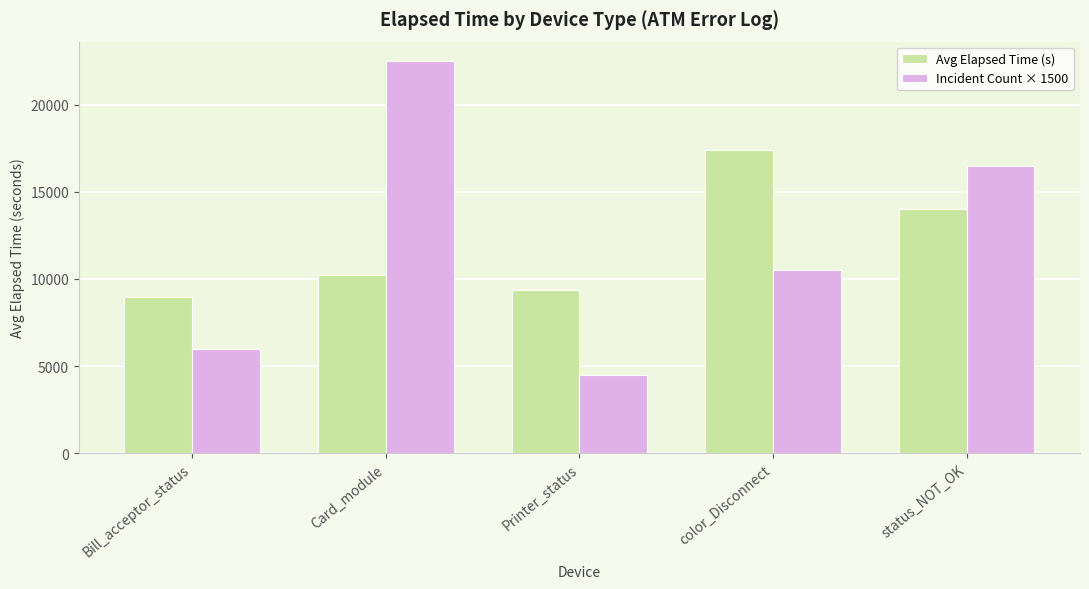

What is the sum of all Incident Count × 1500 values?

60000